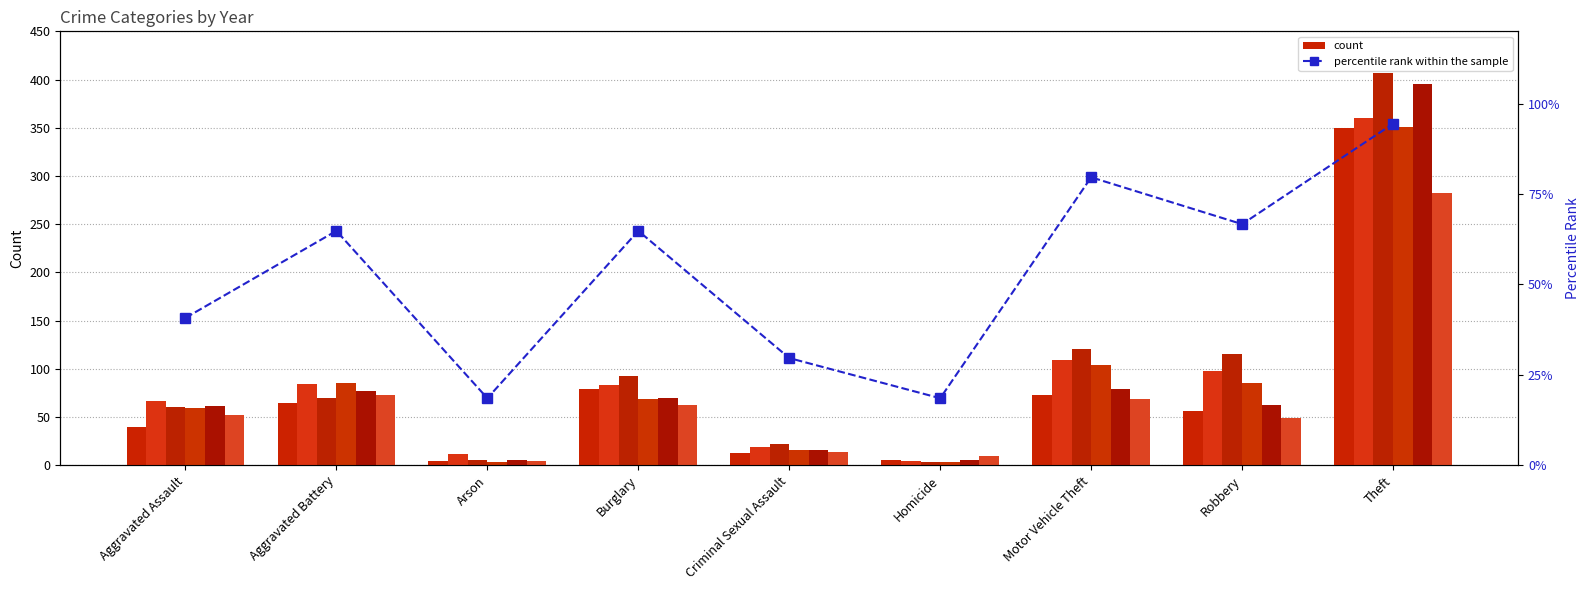

What is the average value?

53.1